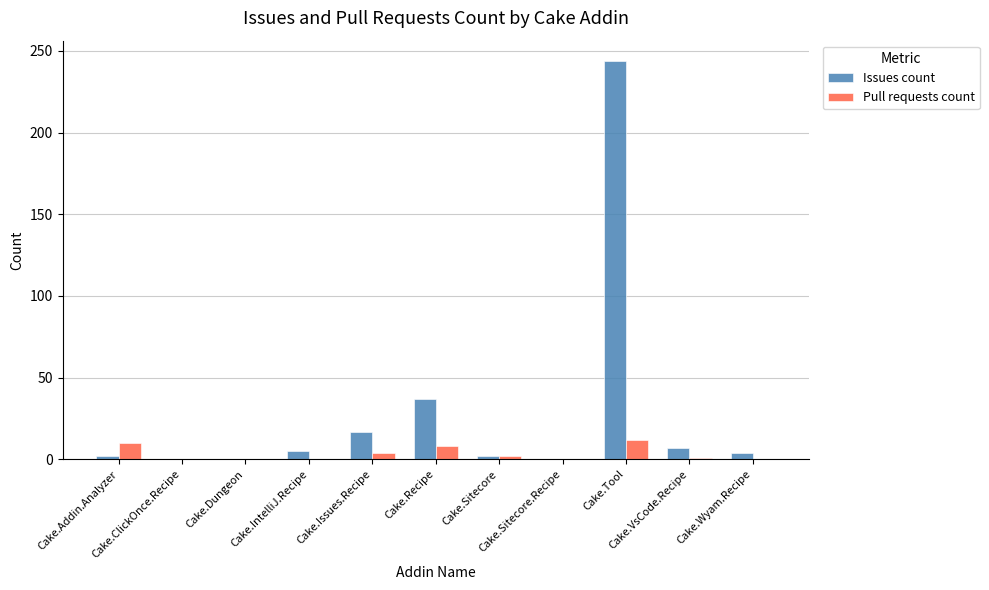

What is the highest value of the Issues count series?

244